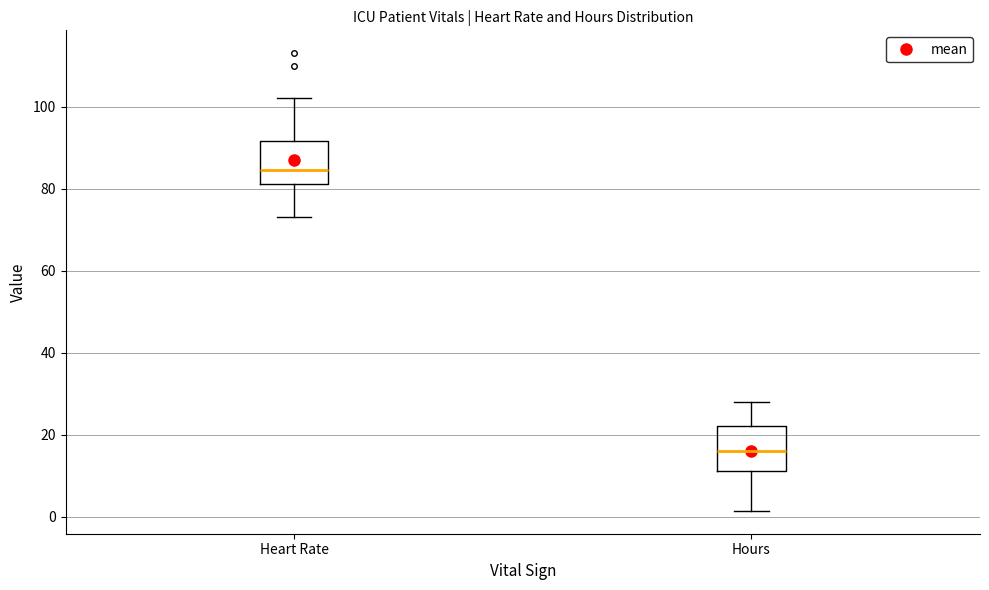

Where does the lower whisker of the box for Hours end on the y-axis? The values are not printed on the chart, so give them approximately, as read against the axis.

2